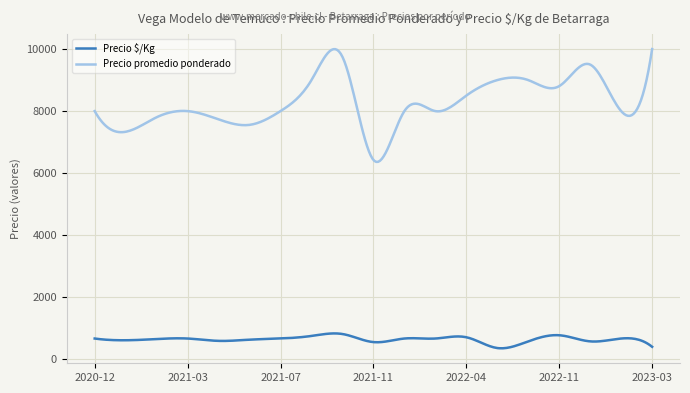

Which series has the largest range (max minus min)?

Precio promedio ponderado